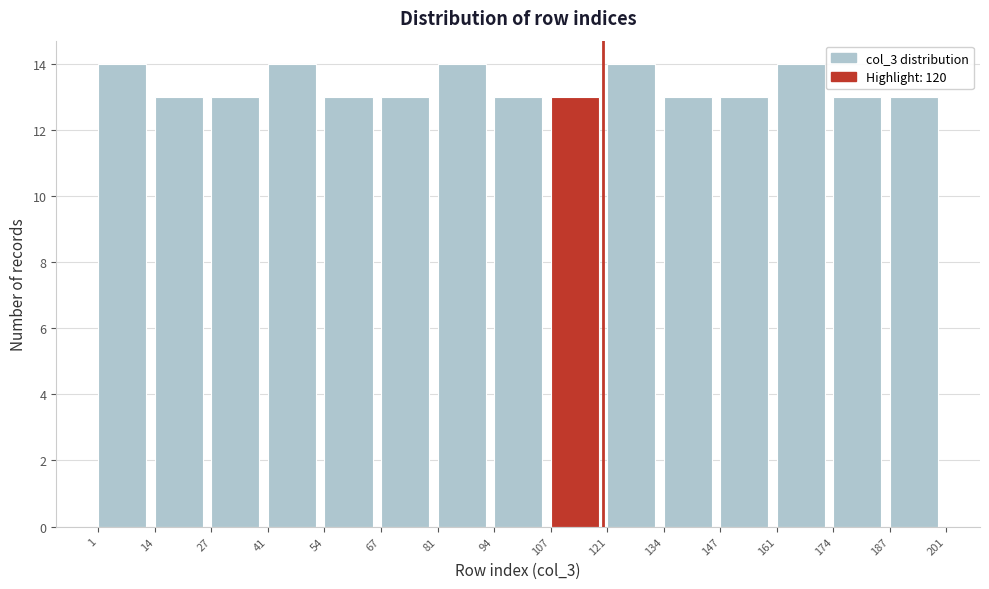

What is the height of the bar covering 81 to 94 on the x-axis? The values are not printed on the chart, so give them approximately, as read against the axis.

14